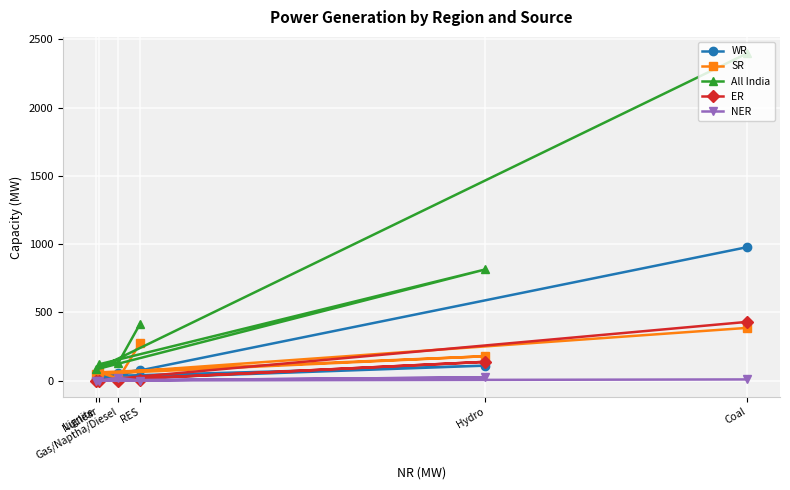

Is it true that WR equals 54 at Gas/Naptha/Diesel?

True